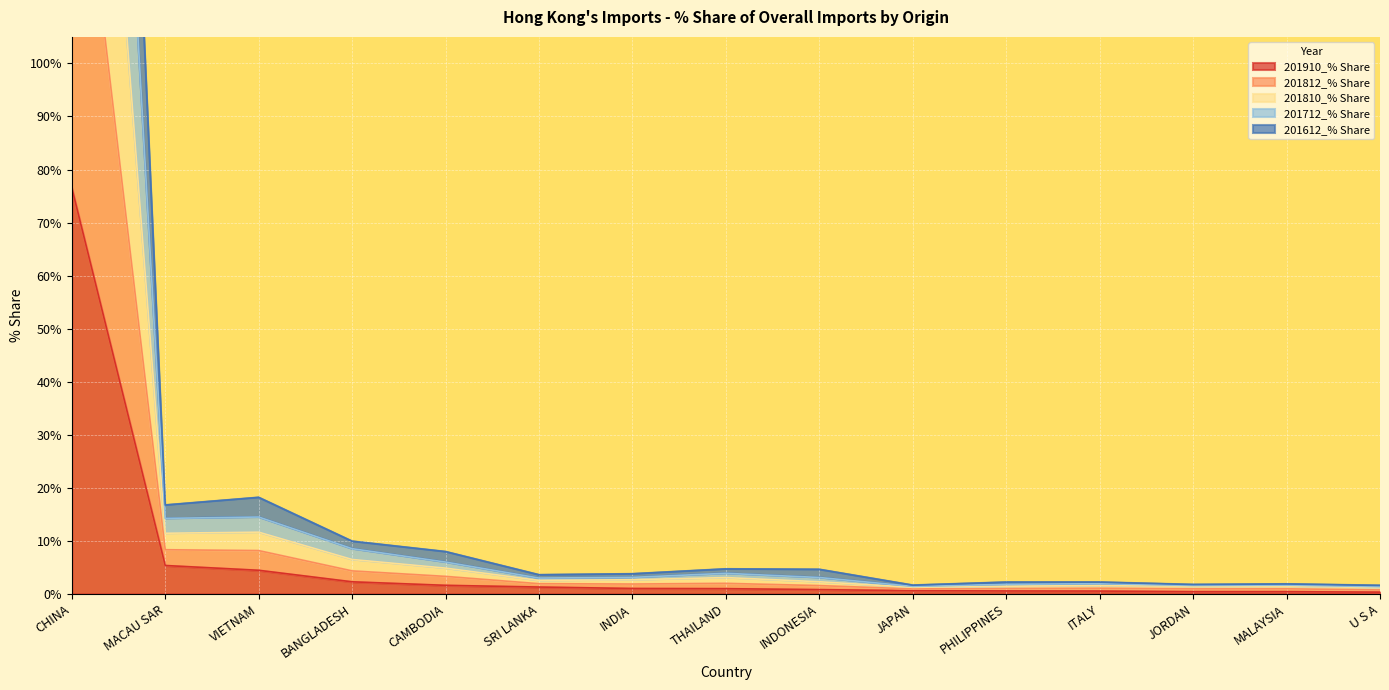

At which label does 201910_% Share reach its peak?

CHINA